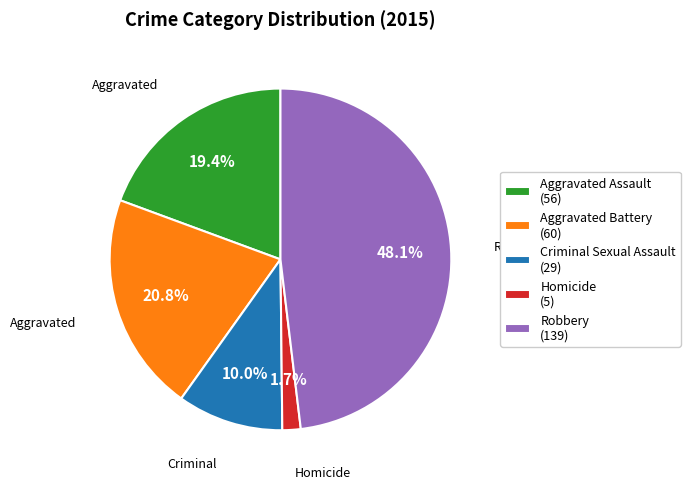

Combined, do Aggravated Battery and Criminal Sexual Assault account for over 50%?

No